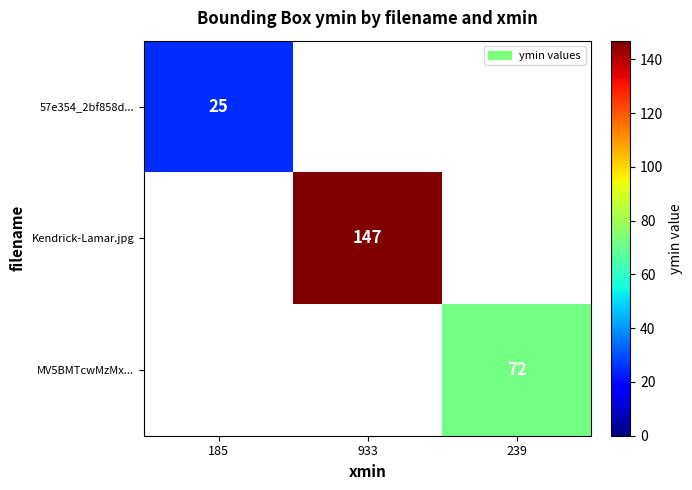

The 57e354_2bf858d... series shows 25 at 185. True or false?

True